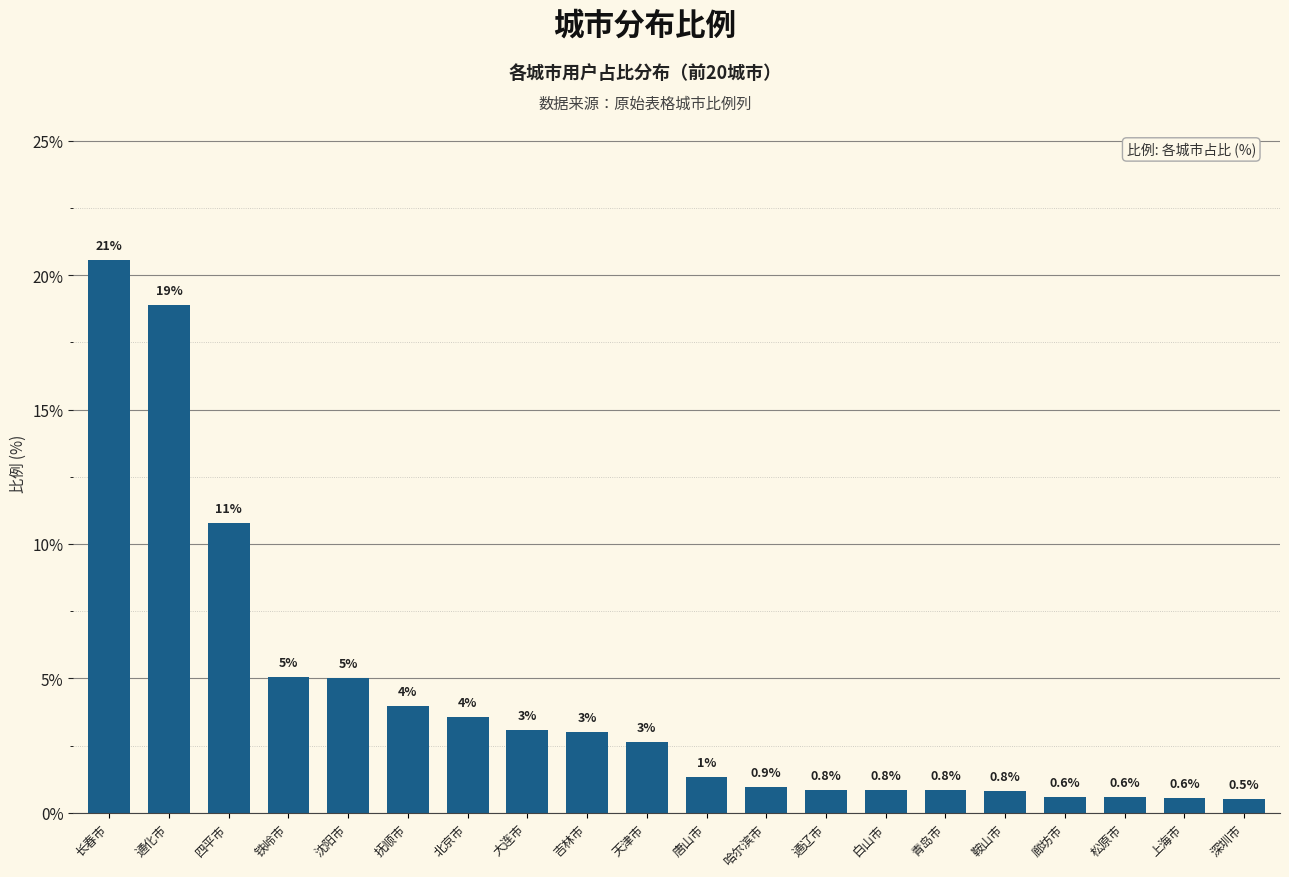

What is the difference between the maximum and minimum values?

20.0